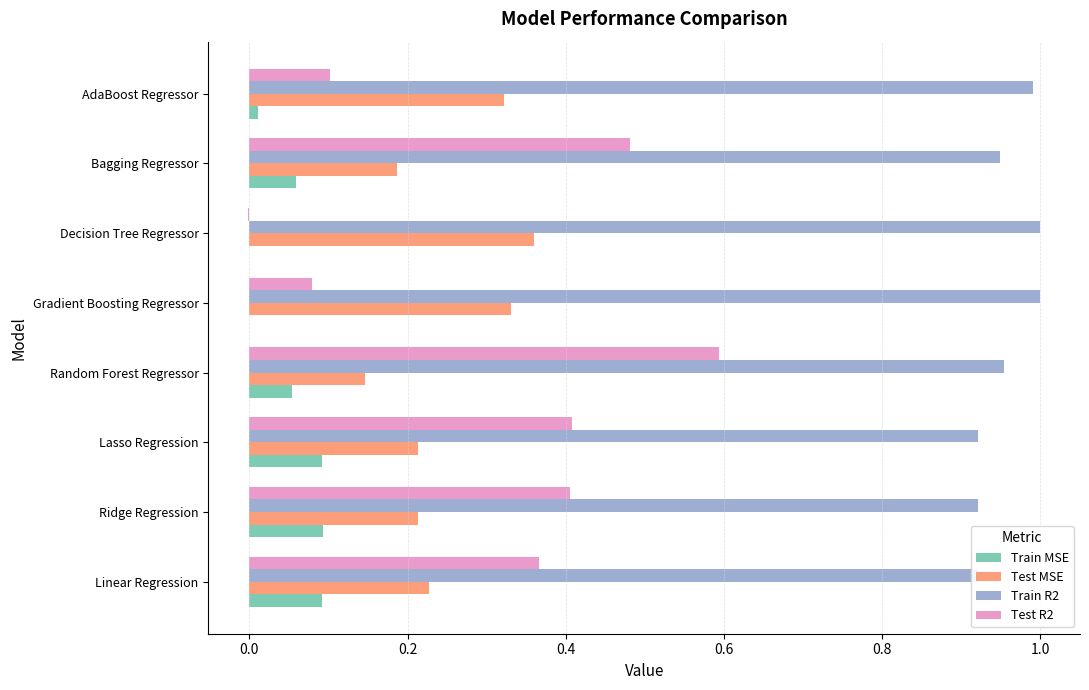

True or false: Test R2 has a value of -0.0 at Decision Tree Regressor.

True